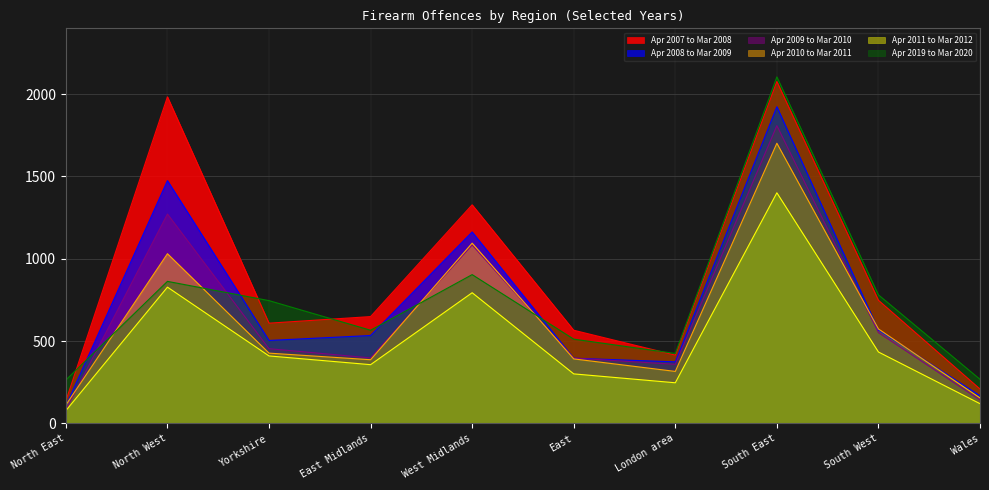

What is the spread (max minus min) of values at West Midlands?

534